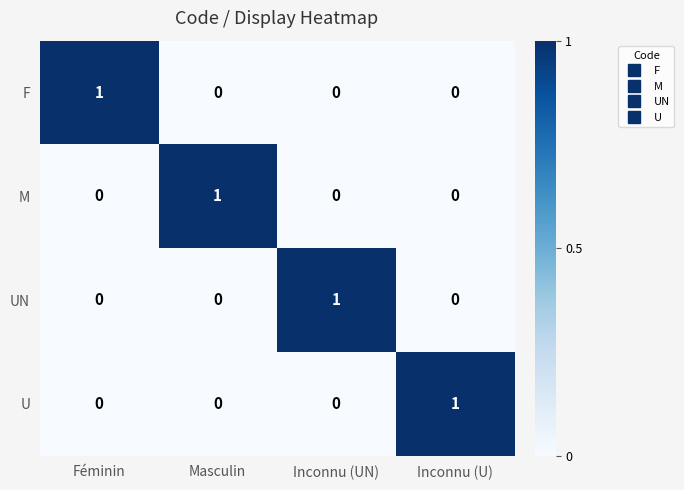

What is the total value across all series at Féminin?

1